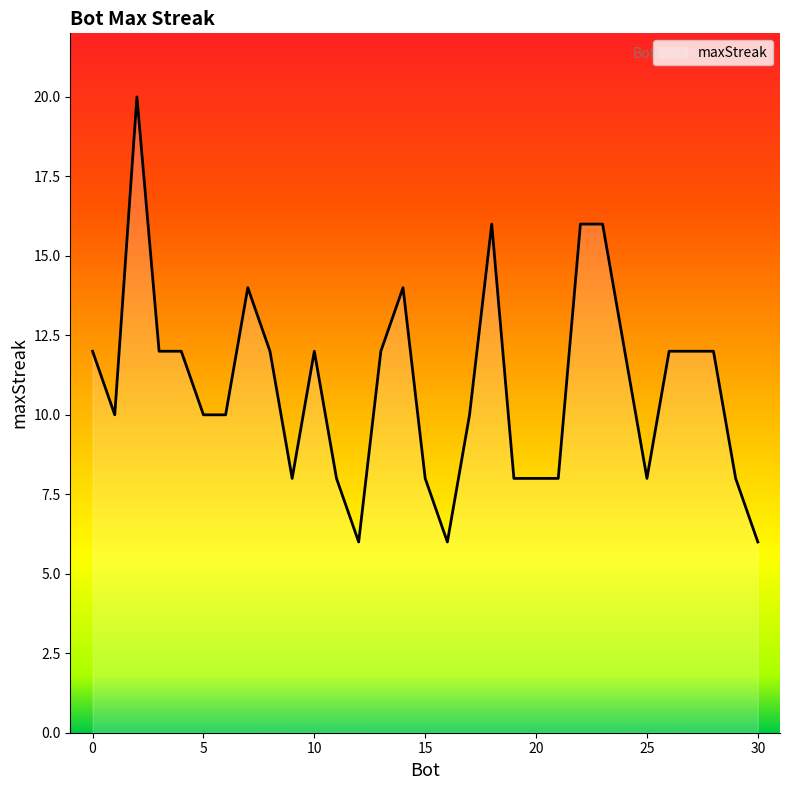

What is the smallest value displayed?

6